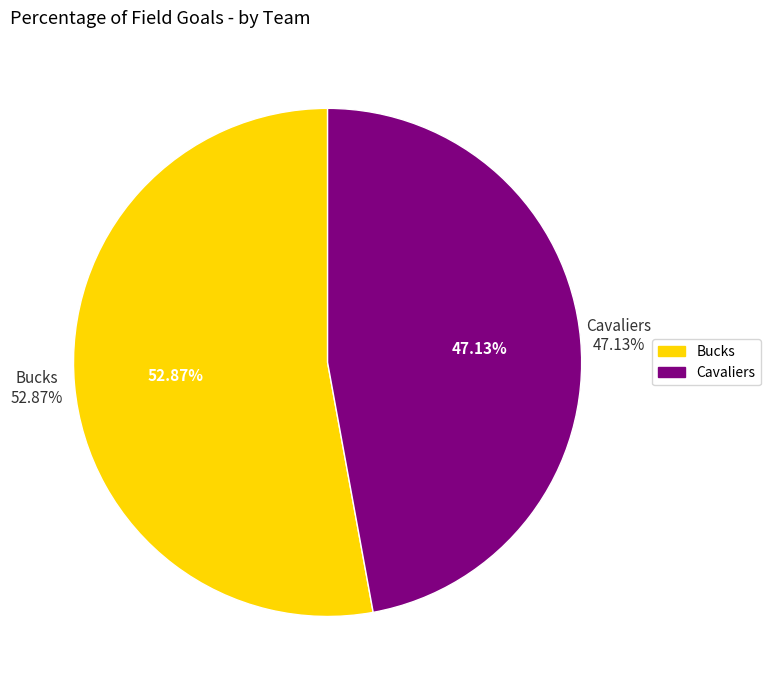

What is the total percentage of Cavaliers and Bucks?

100.0%